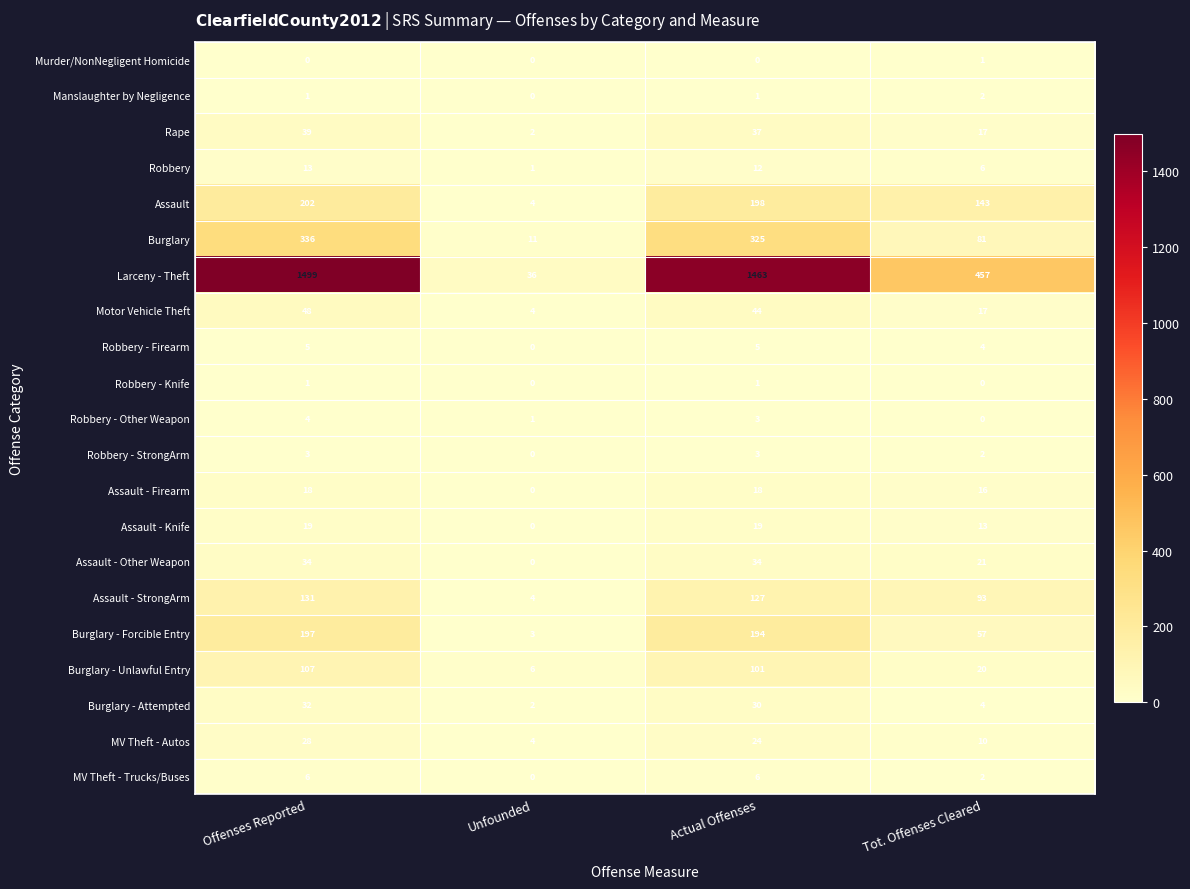

Is it true that Robbery - Knife equals 0 at Offenses Reported?

False